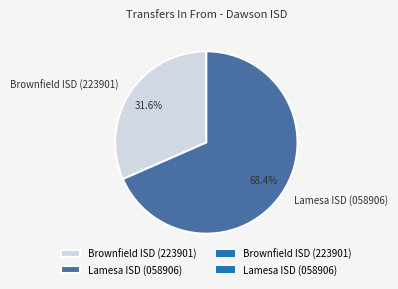

Does Lamesa ISD (058906) represent more than half of the total?

Yes